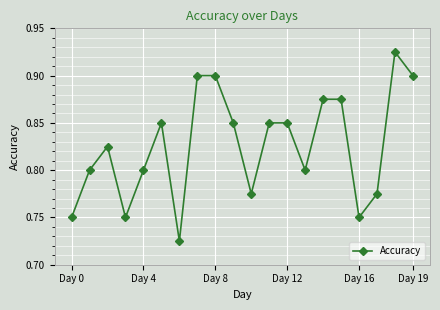

Is this an area chart (filled region under the line)?

No